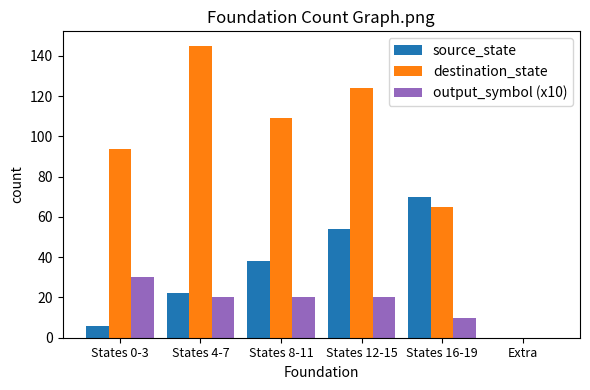

How many positive values does the output_symbol (x10) series have?

5